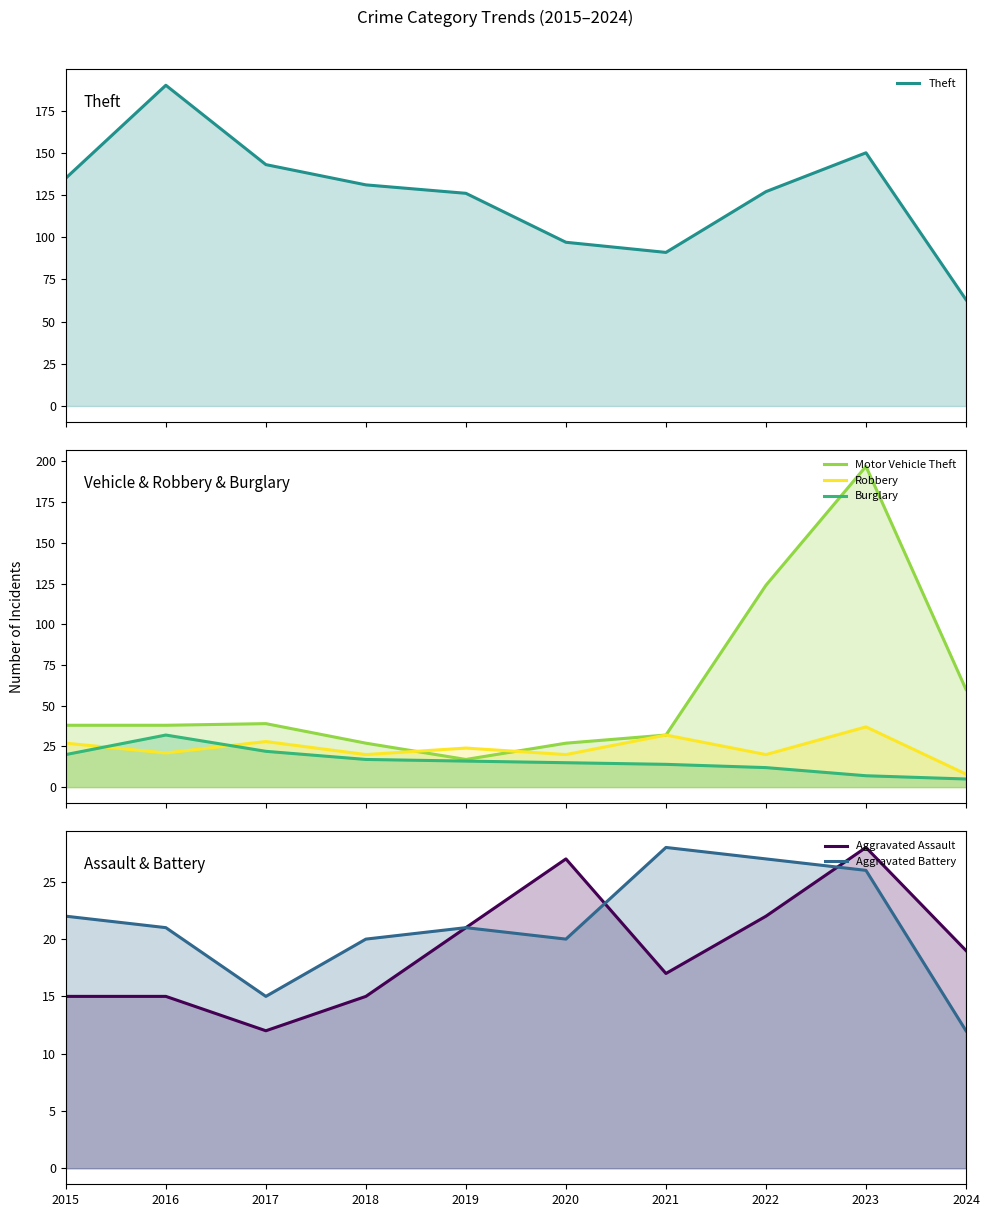

Which category has the lowest value in the Aggravated Battery series?

2024